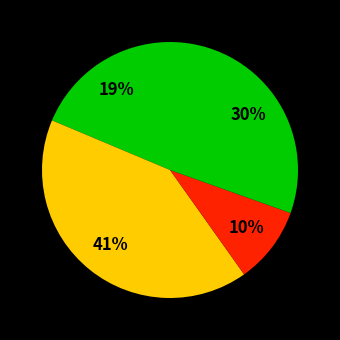

How many segments does this pie chart have?

4